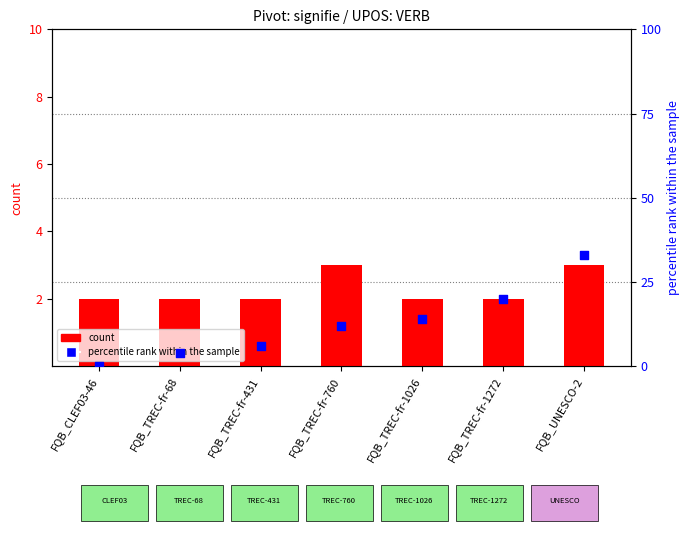

Which series reaches the minimum Y coordinate?

percentile rank within the sample